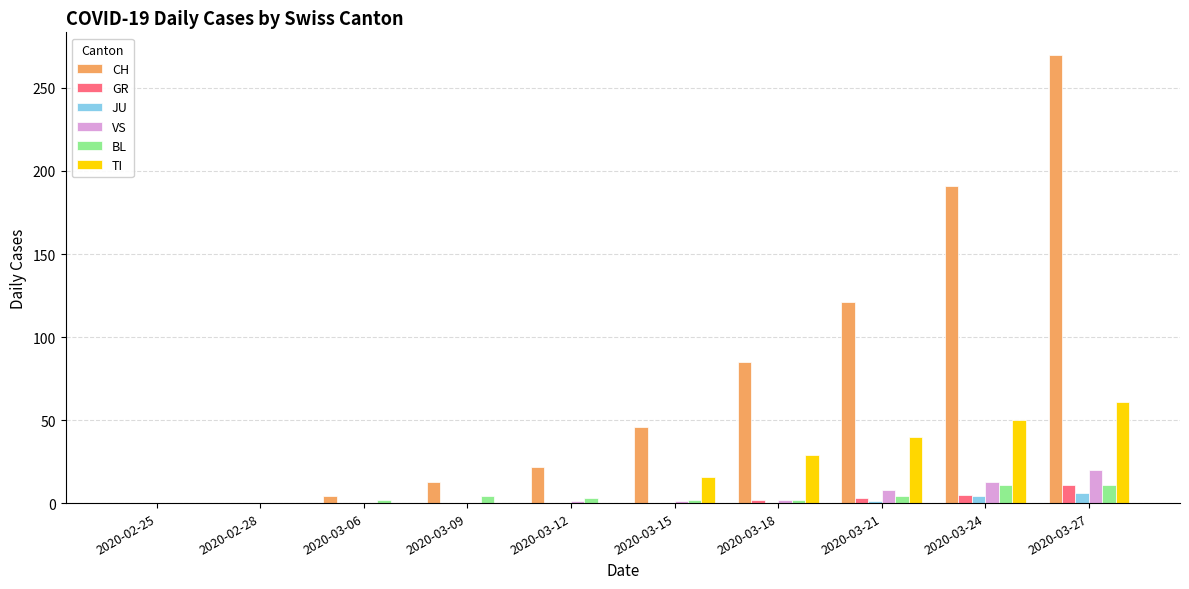

The value of JU at 2020-03-18 is 0. True or false?

True